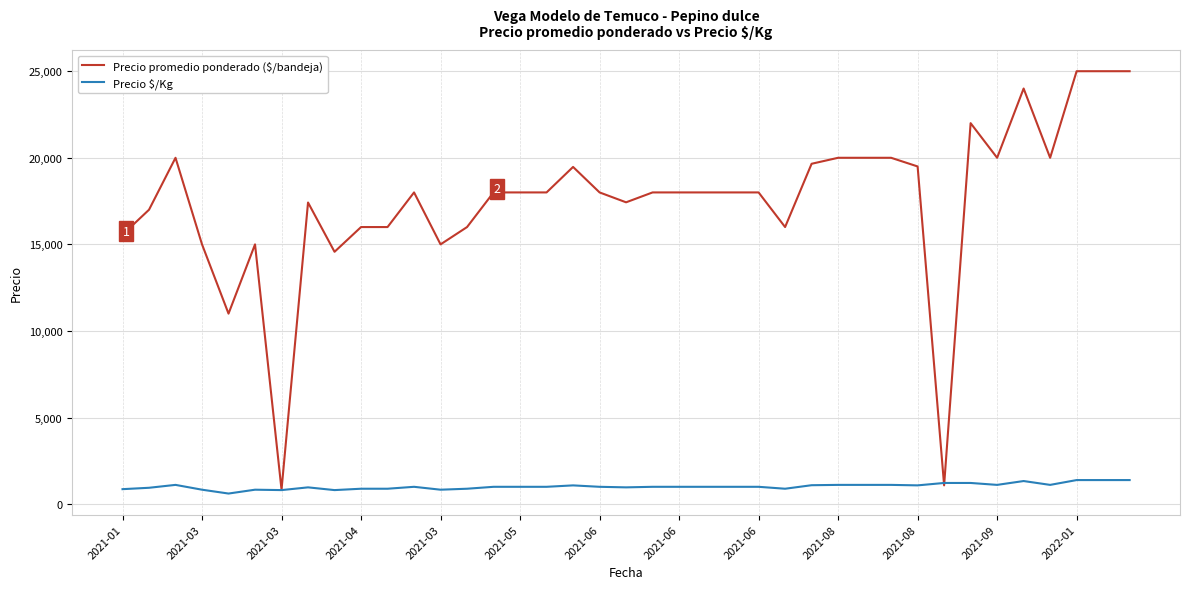

Which series has the largest total across all categories?

Precio promedio ponderado ($/bandeja)